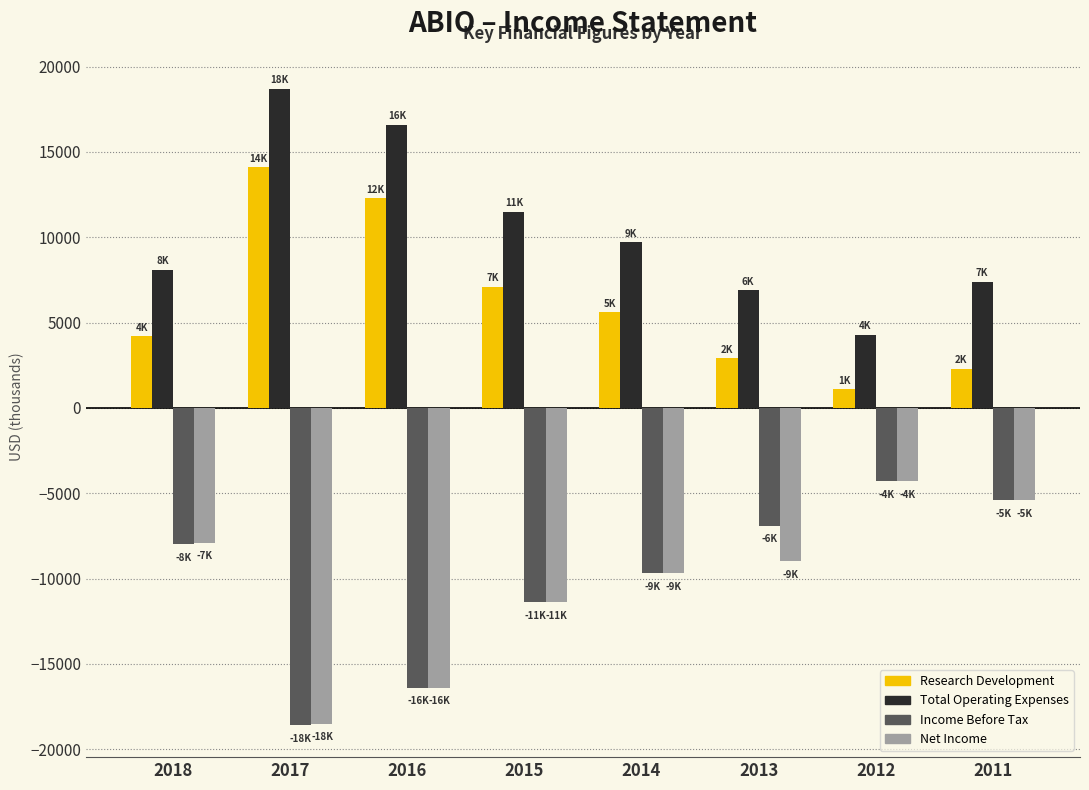

Does the chart contain any negative values?

Yes